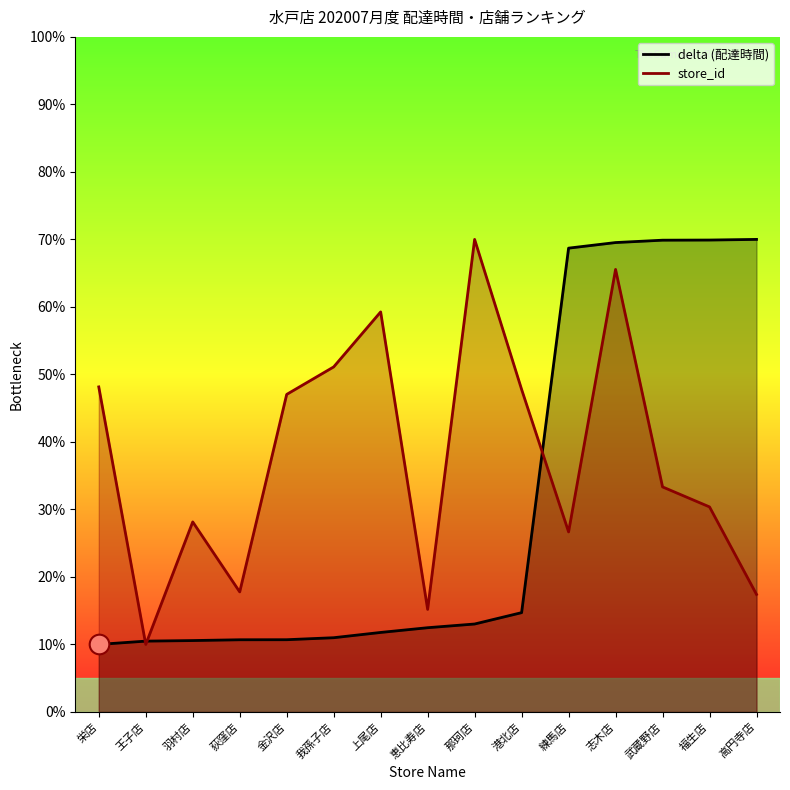

Is the value of delta (配達時間) at 練馬店 greater than the value of store_id at 栄店?

Yes